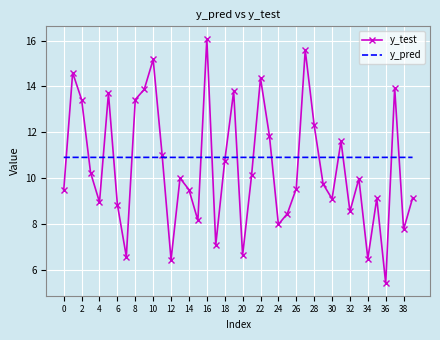

What is the maximum value shown in the chart?

16.1